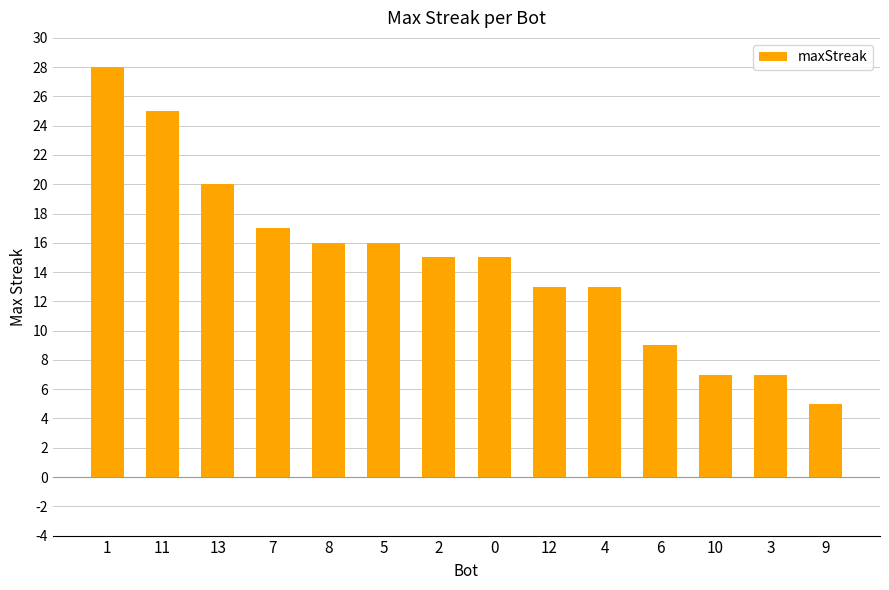

Between 1 and 10, which is larger?

1